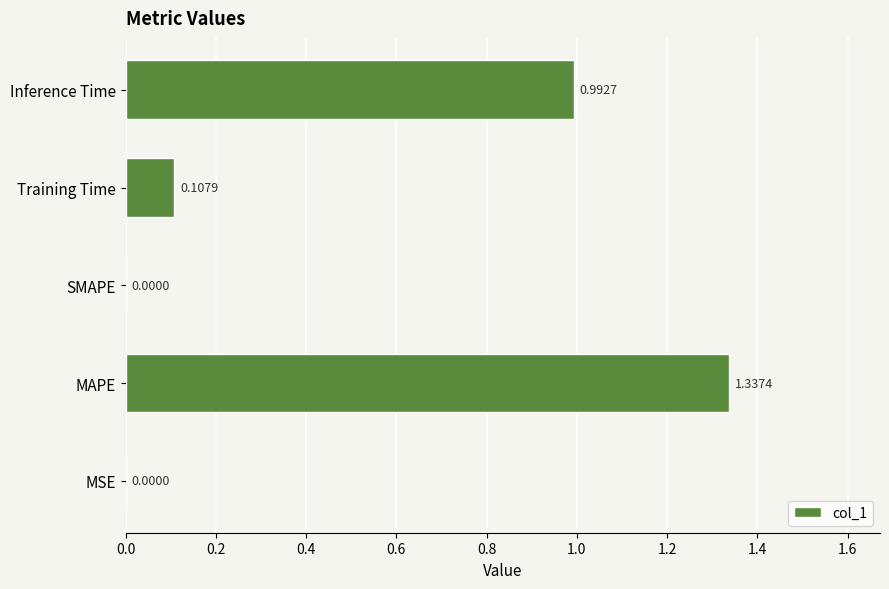

What is the change in value from MSE to Inference Time?

+1.0